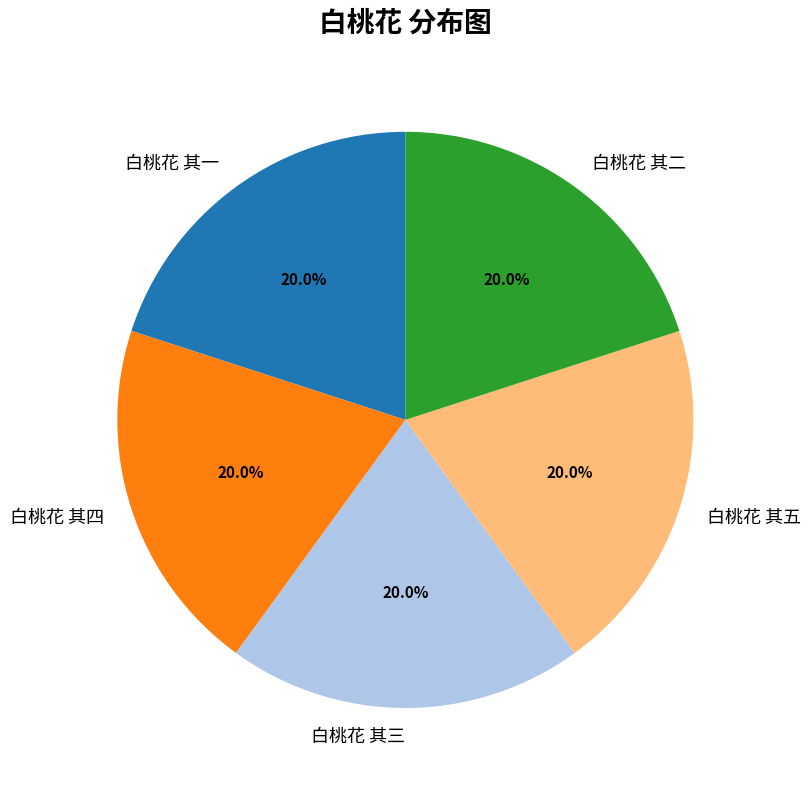

Approximately how many times larger is the value at 白桃花 其四 compared to 白桃花 其二?

1.0